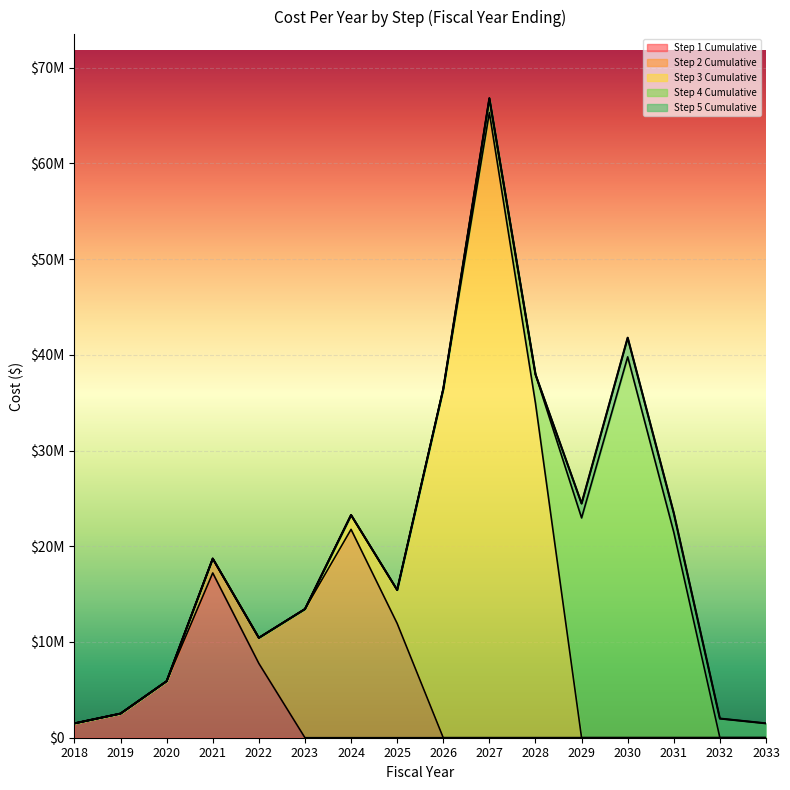

Reading left to right, extract all data points from this chart.

Step 1 Cumulative: 2018=1500000	2019=2523706	2020=5908178	2021=17212008	2022=7763768	2023=0	2024=0	2025=0	2026=0	2027=0	2028=0	2029=0	2030=0	2031=0	2032=0	2033=0
Step 2 Cumulative: 2018=0	2019=0	2020=0	2021=1500000	2022=2672932	2023=13442096	2024=21765396	2025=11942096	2026=0	2027=0	2028=0	2029=0	2030=0	2031=0	2032=0	2033=0
Step 3 Cumulative: 2018=0	2019=0	2020=0	2021=0	2022=0	2023=0	2024=1500000	2025=3494354	2026=36441912	2027=65300762	2028=34941912	2029=0	2030=0	2031=0	2032=0	2033=0
Step 4 Cumulative: 2018=0	2019=0	2020=0	2021=0	2022=0	2023=0	2024=0	2025=0	2026=0	2027=1500000	2028=3012992	2029=22963776	2030=39788576	2031=21463776	2032=0	2033=0
Step 5 Cumulative: 2018=0	2019=0	2020=0	2021=0	2022=0	2023=0	2024=0	2025=0	2026=0	2027=0	2028=0	2029=1500000	2030=2000000	2031=2000000	2032=2000000	2033=1500000